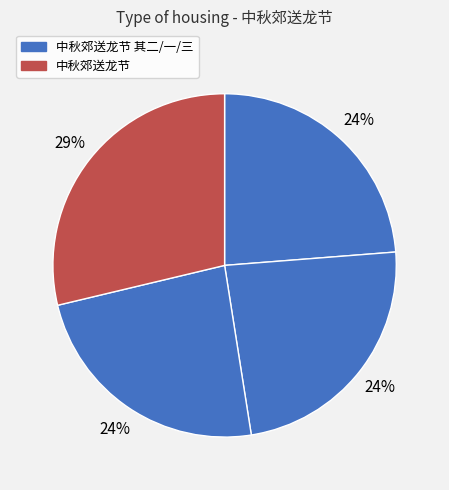

Rank the categories by value from lowest to highest.

中秋郊送龙节 其一, 中秋郊送龙节 其二, 中秋郊送龙节 其三, 中秋郊送龙节